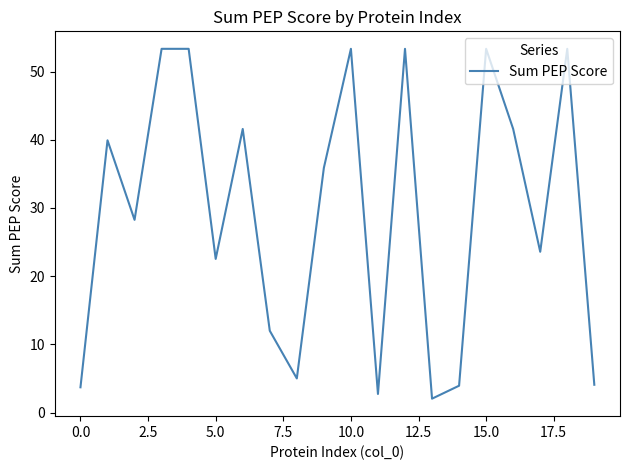

What is the minimum value shown in the chart?

2.0